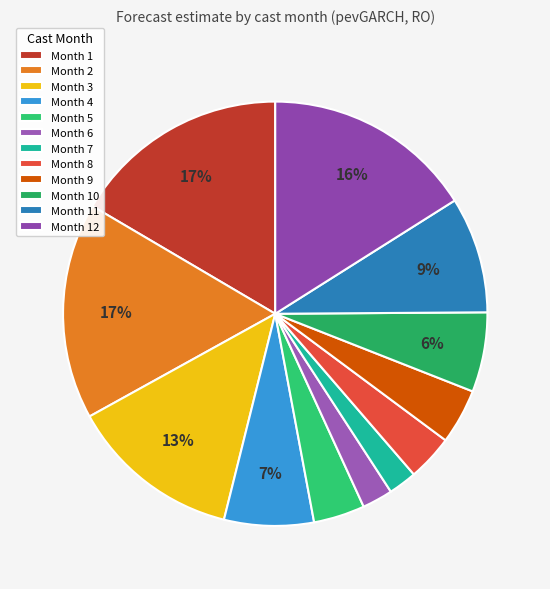

Count the number of slices in the pie.

12